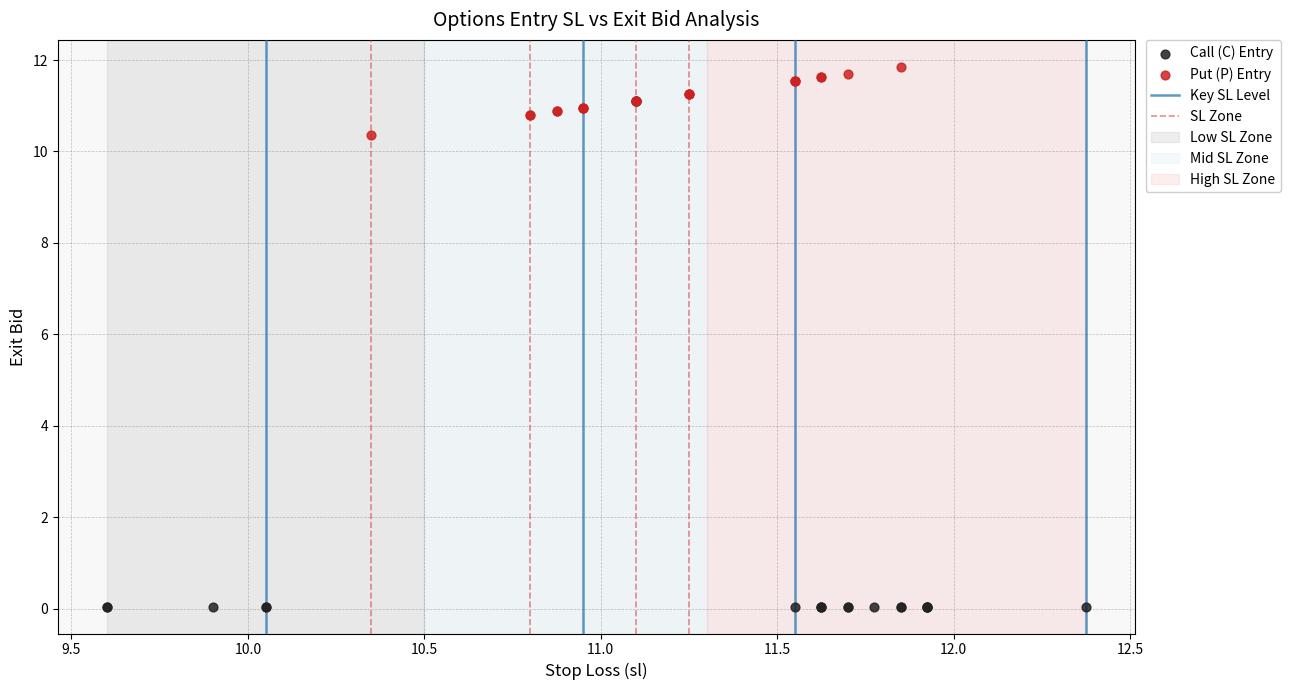

Which series contains the lowest Y value?

Call (C) Entry